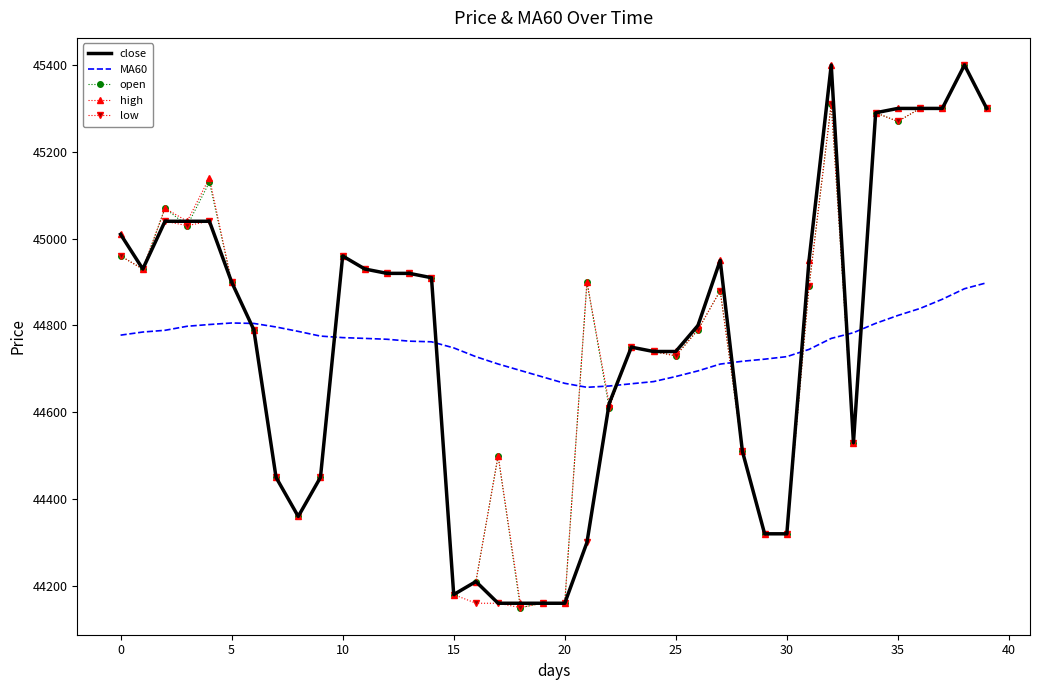

What is the lowest value of the close series?

44160.0